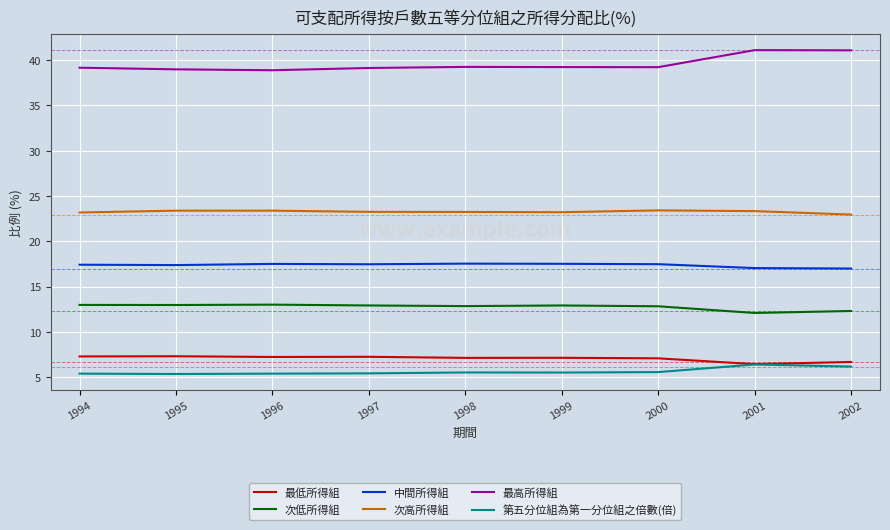

In 中間所得組, how many points are lower than both neighbors (excluding endpoints)?

2